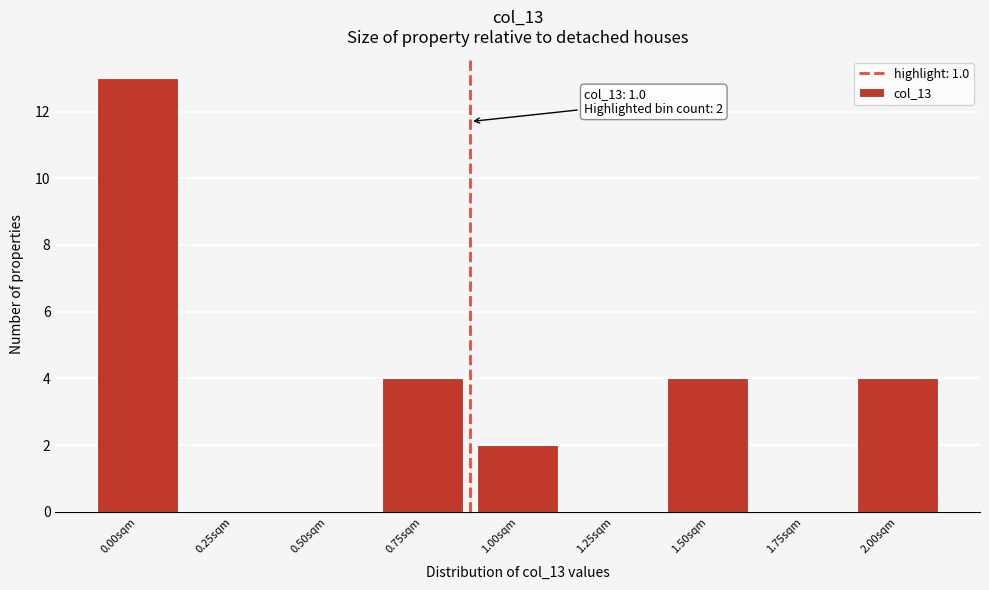

Reading left to right, list all the values displayed in this chart.

0.00sqm=13	0.25sqm=0	0.50sqm=0	0.75sqm=4	1.00sqm=2	1.25sqm=0	1.50sqm=4	1.75sqm=0	2.00sqm=4